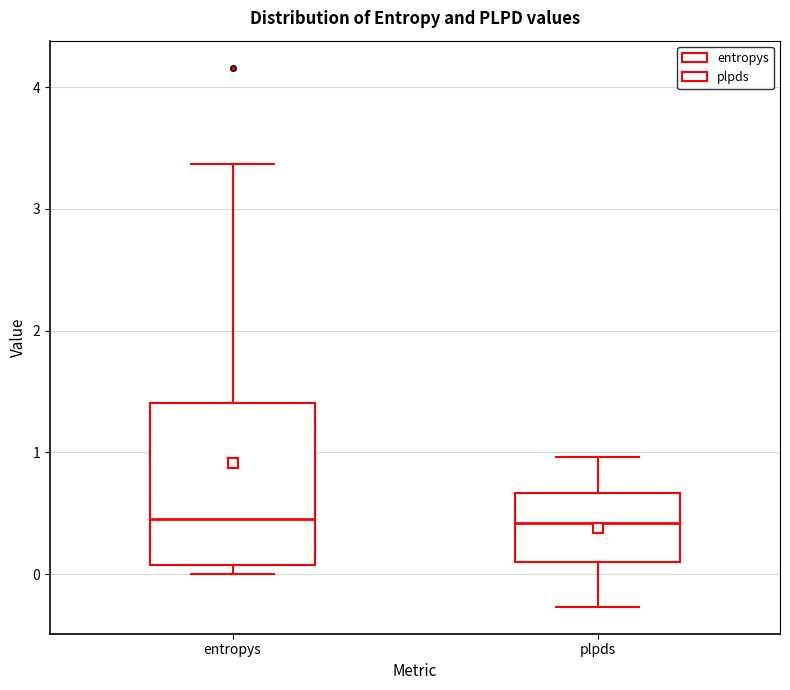

Reading left to right, read every box against the y-axis: the position of its median line, the range the box covers, and the ends of its whiskers. The values are not printed on the chart, so give them approximately, as read against the axis.

entropys: median 0.5, box 0.1 to 1.4, whiskers 0.0 to 3.4
plpds: median 0.4, box 0.1 to 0.7, whiskers -0.3 to 1.0